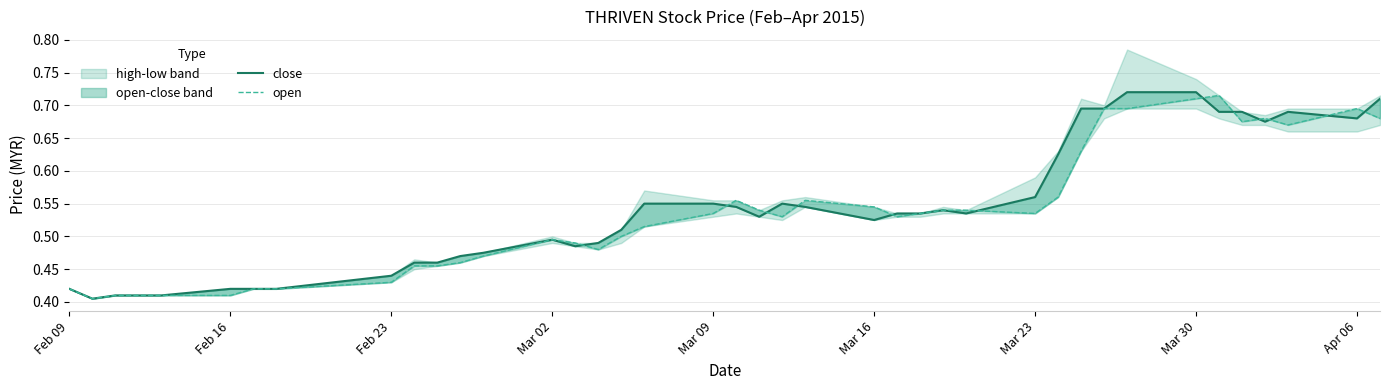

How many times do close and open cross each other?

12